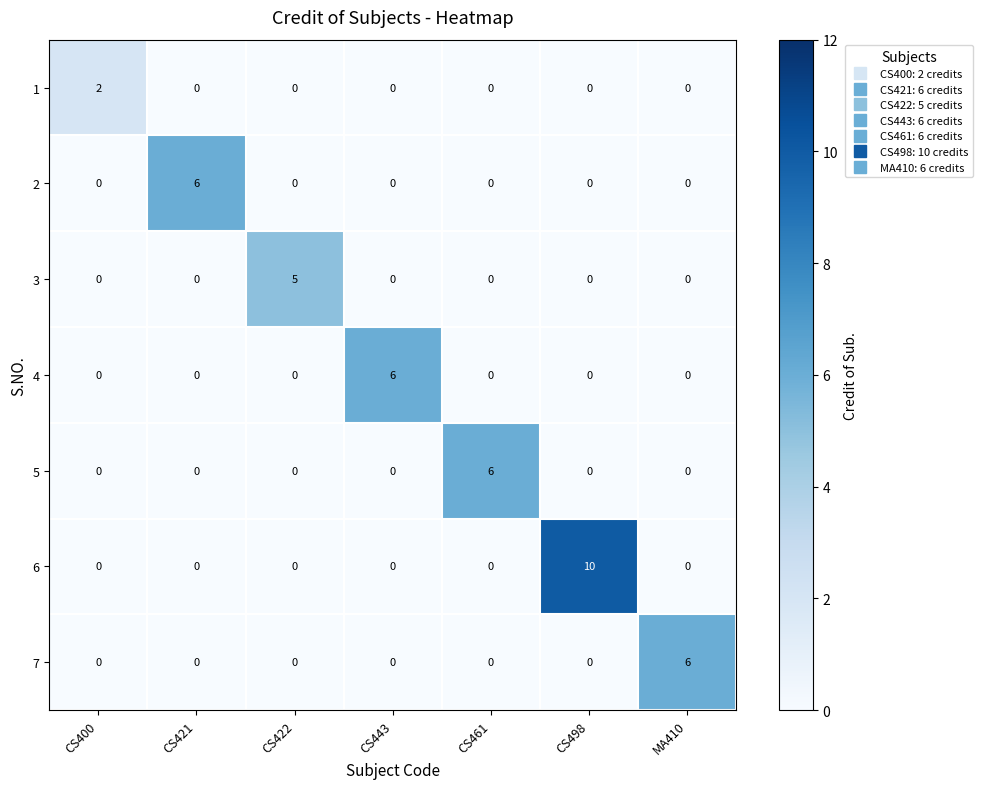

How many 1 values are between 0 and 1?

6